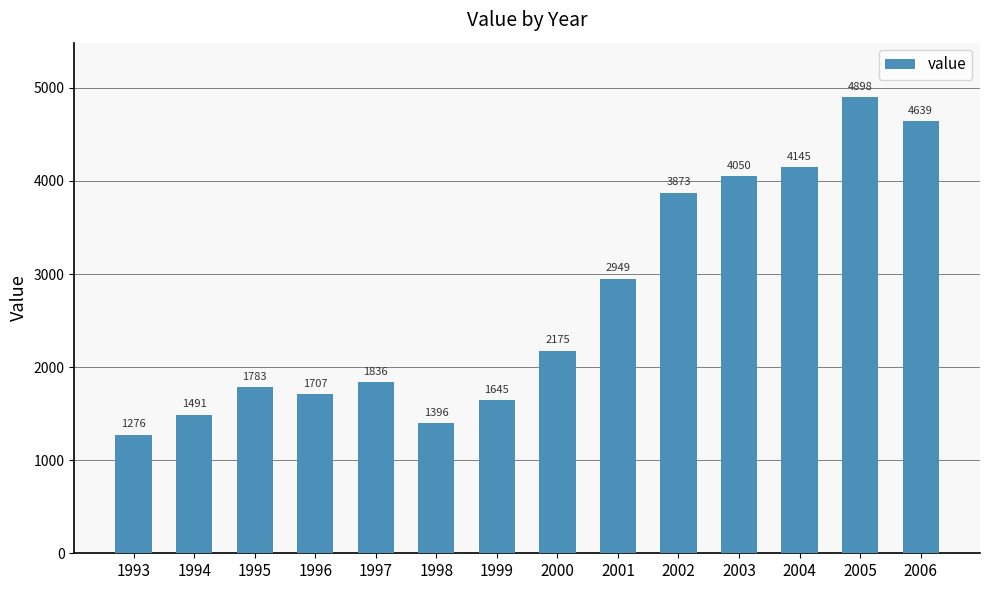

Which category has the highest value across all series?

2005